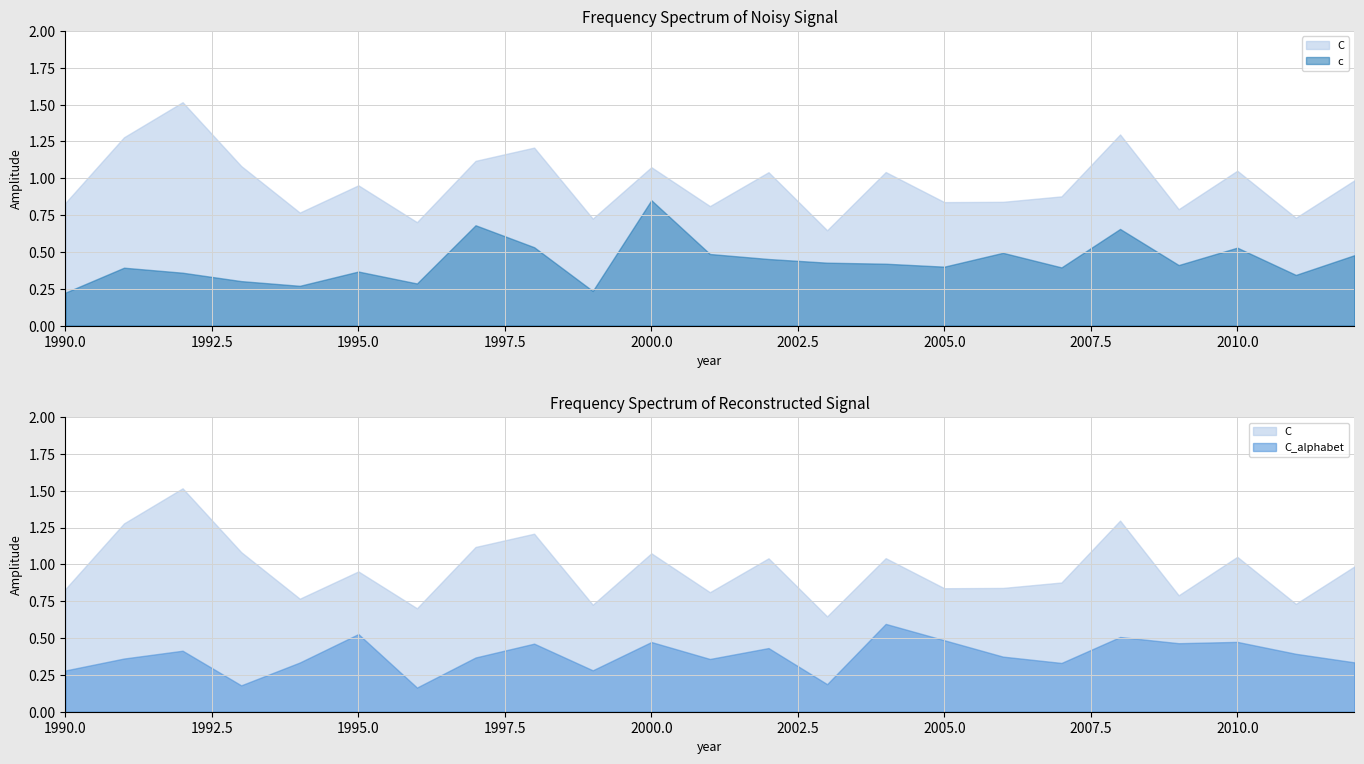

Which label corresponds to the largest value in the chart?

1992